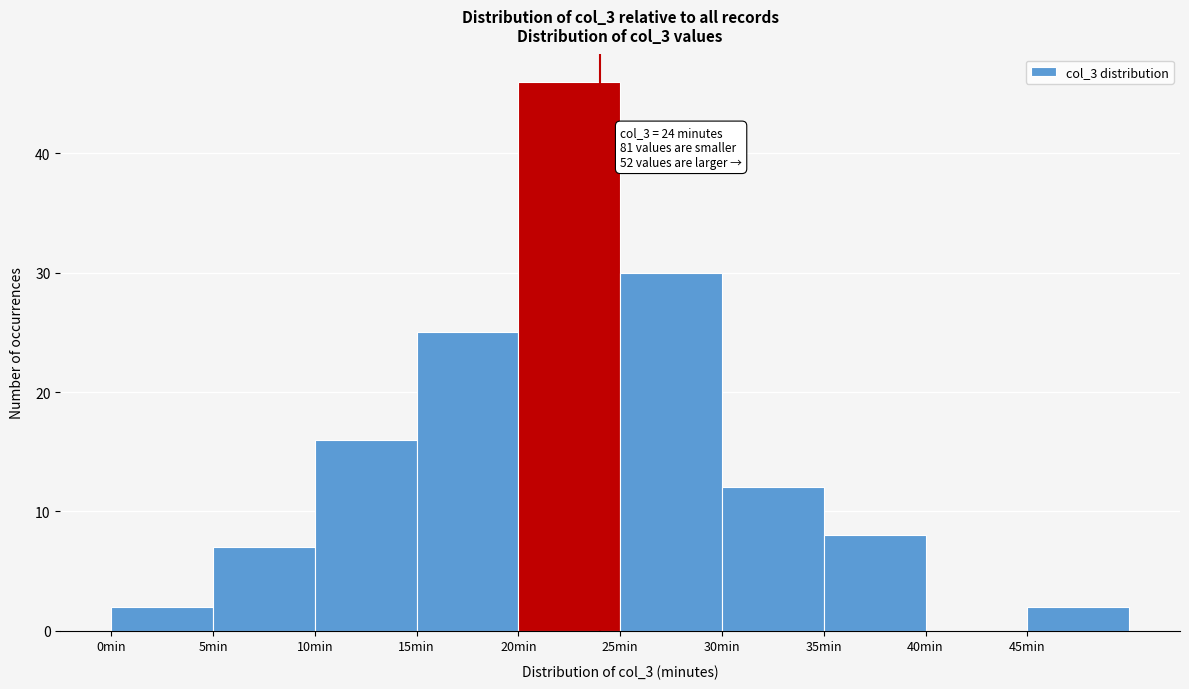

Which range on the x-axis has the tallest bar?

20 to 25